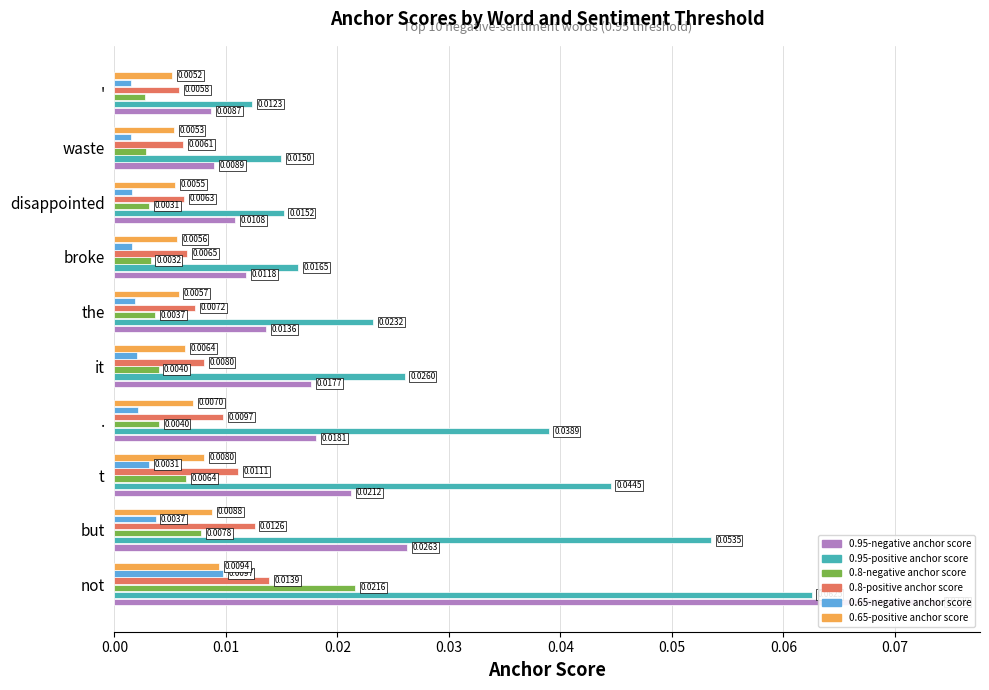

Is it true that 0.95-negative anchor score equals 0.0 at t?

True